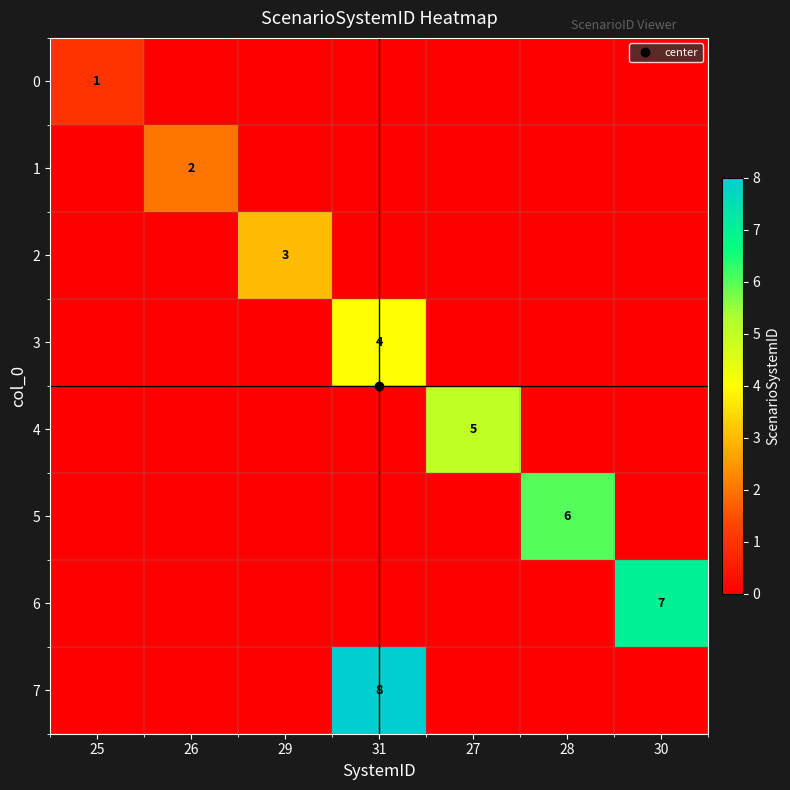

Which series has the largest total across all categories?

7